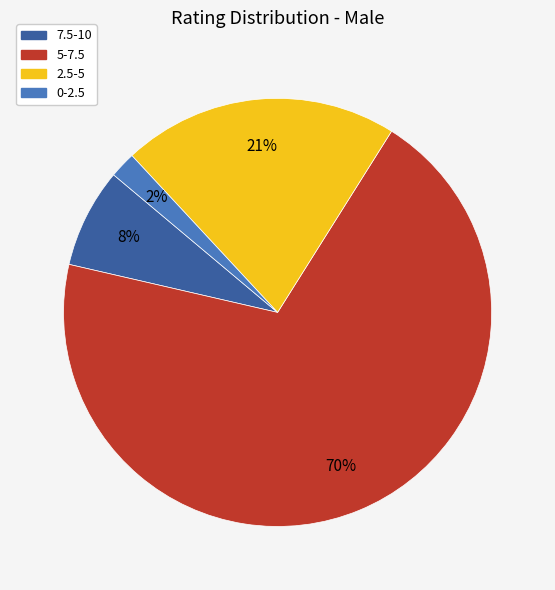

True or false: 5-7.5 accounts for 77% of the total.

False